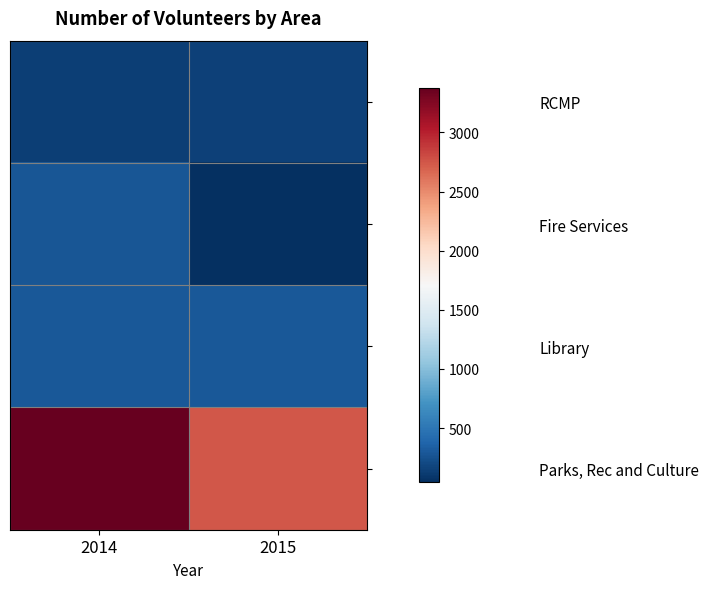

At how many categories does at least one series exceed 1395?

2